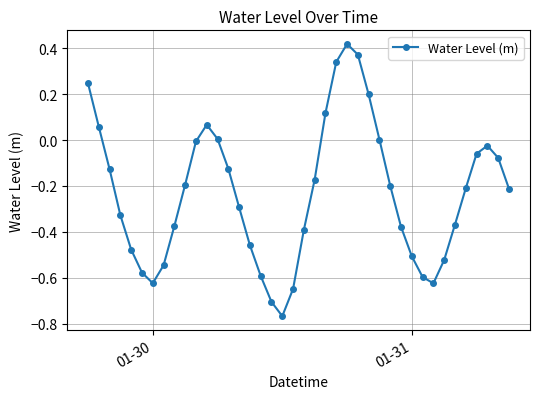

True or false: there are more than 2 points higher than both neighbors.

True